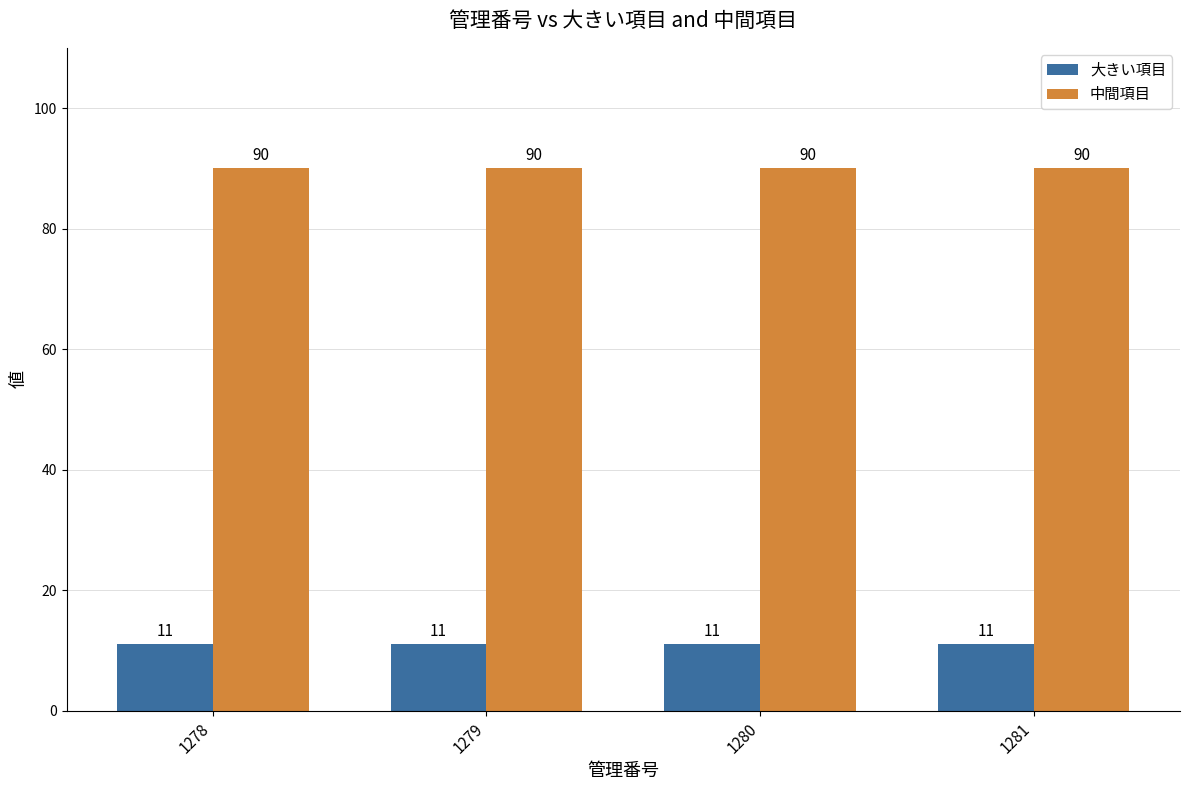

Reading left to right, list all the values displayed in this chart.

大きい項目: 11	11	11	11
中間項目: 90	90	90	90